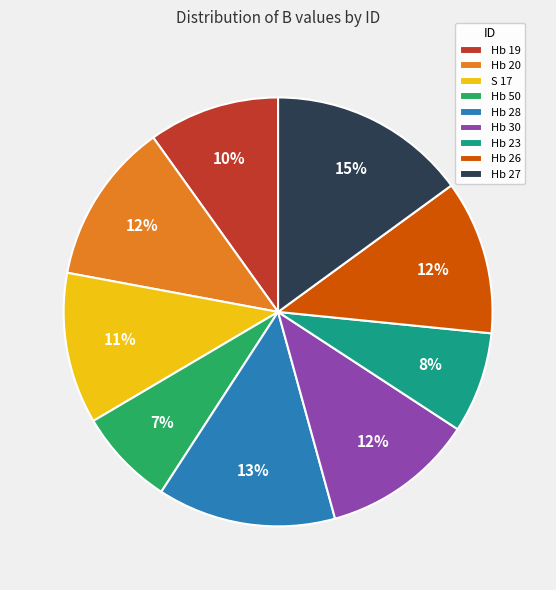

Does Hb 50 account for over 50% of the chart?

No